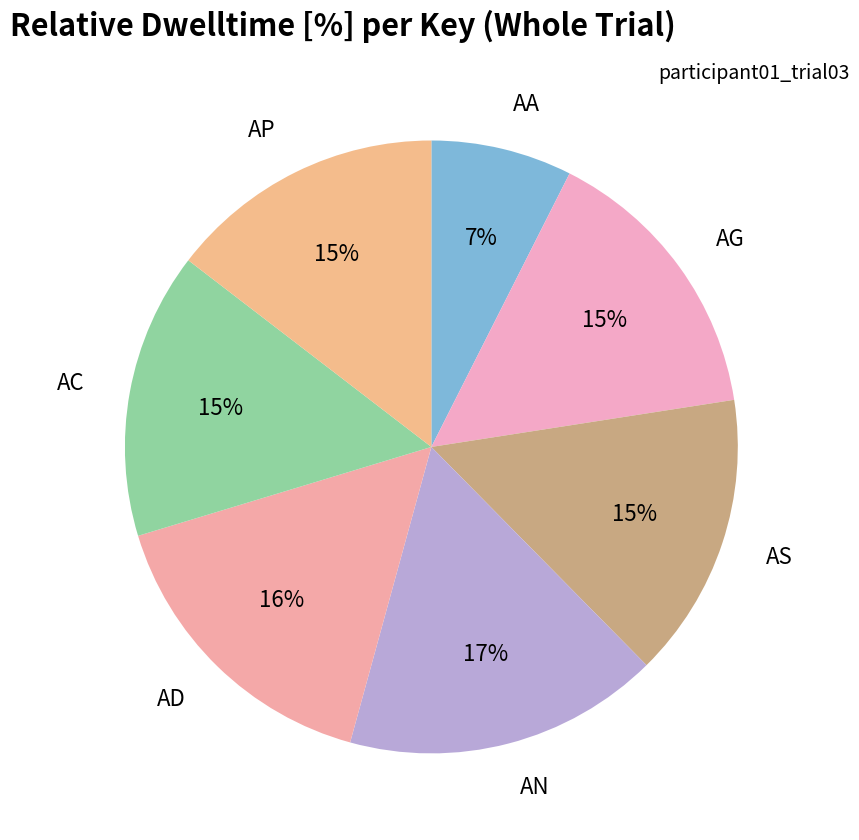

How many slices are in this pie chart?

7